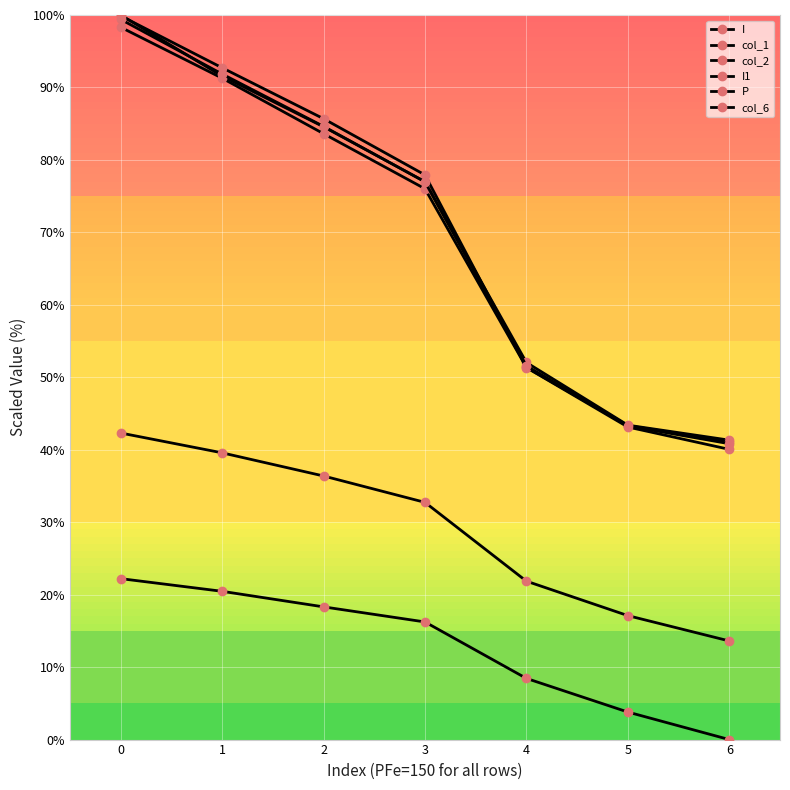

Rank the series by their maximum value, from highest to lowest.

I, col_2, I1, col_1, col_6, P